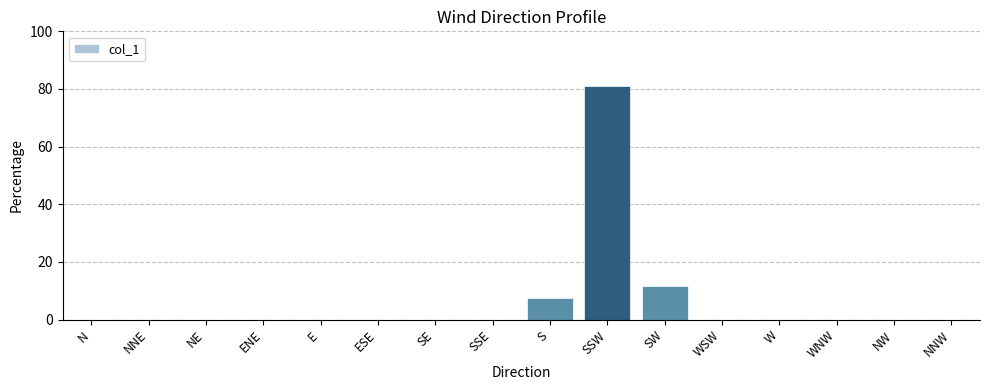

Reading left to right, extract all data points from this chart.

N=0.0	NNE=0.0	NE=0.0	ENE=0.0	E=0.0	ESE=0.0	SE=0.0	SSE=0.0	S=7.4	SSW=81.0	SW=11.6	WSW=0.0	W=0.0	WNW=0.0	NW=0.0	NNW=0.0